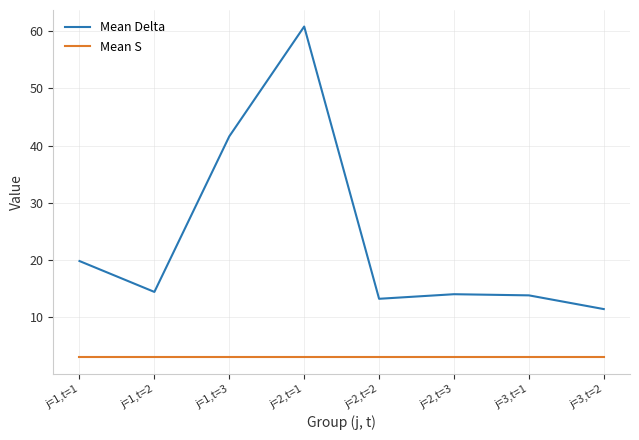

Which series changed the most between j=1,t=1 and j=2,t=1?

Mean Delta